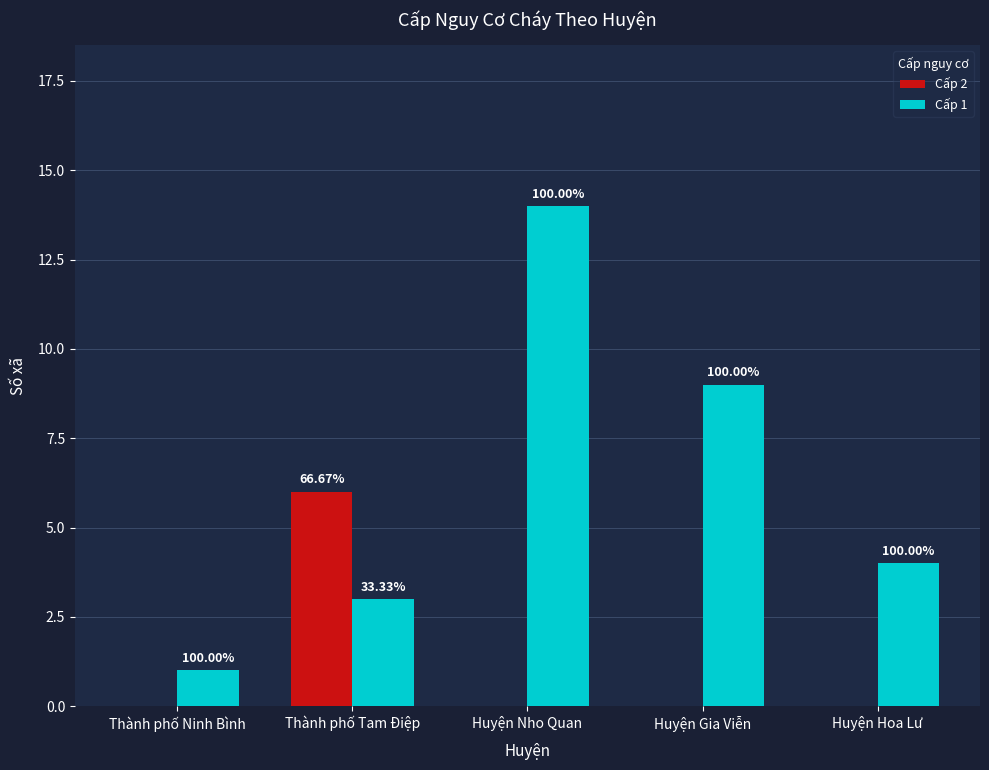

What are all the series names shown in the legend?

Cấp 2, Cấp 1